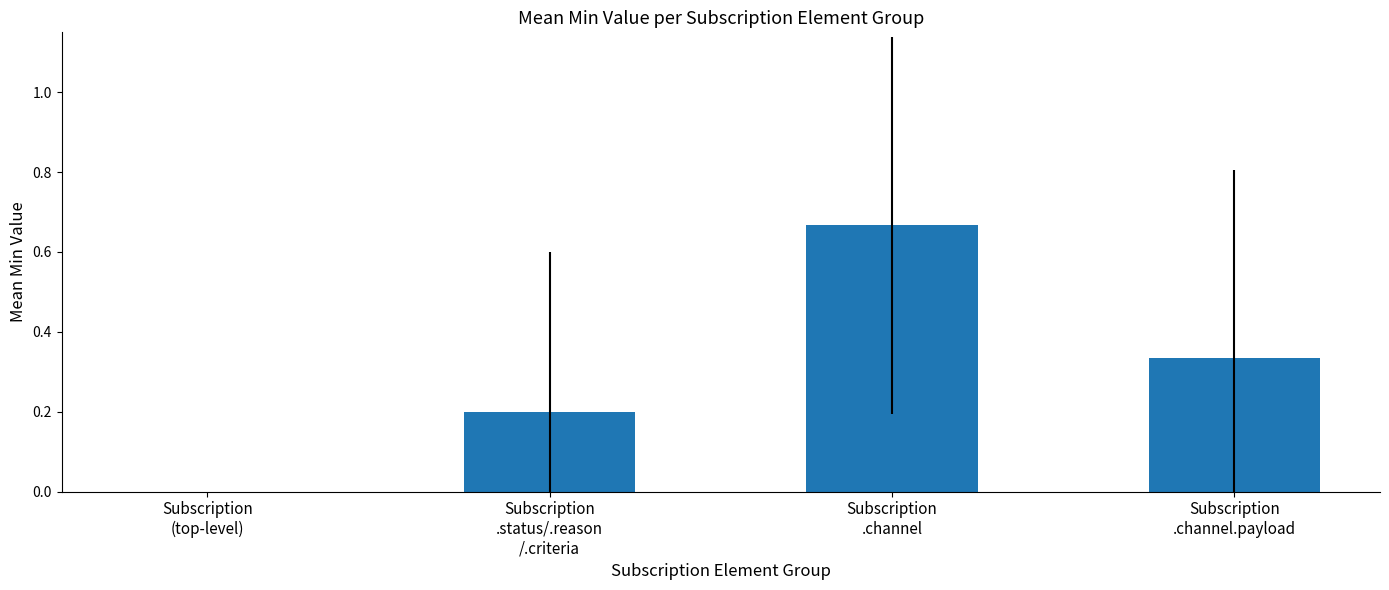

Which label corresponds to the largest value in the chart?

Subscription
.channel